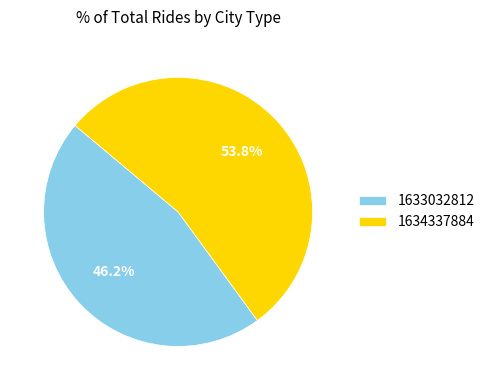

Which category has the biggest portion of the pie?

1634337884